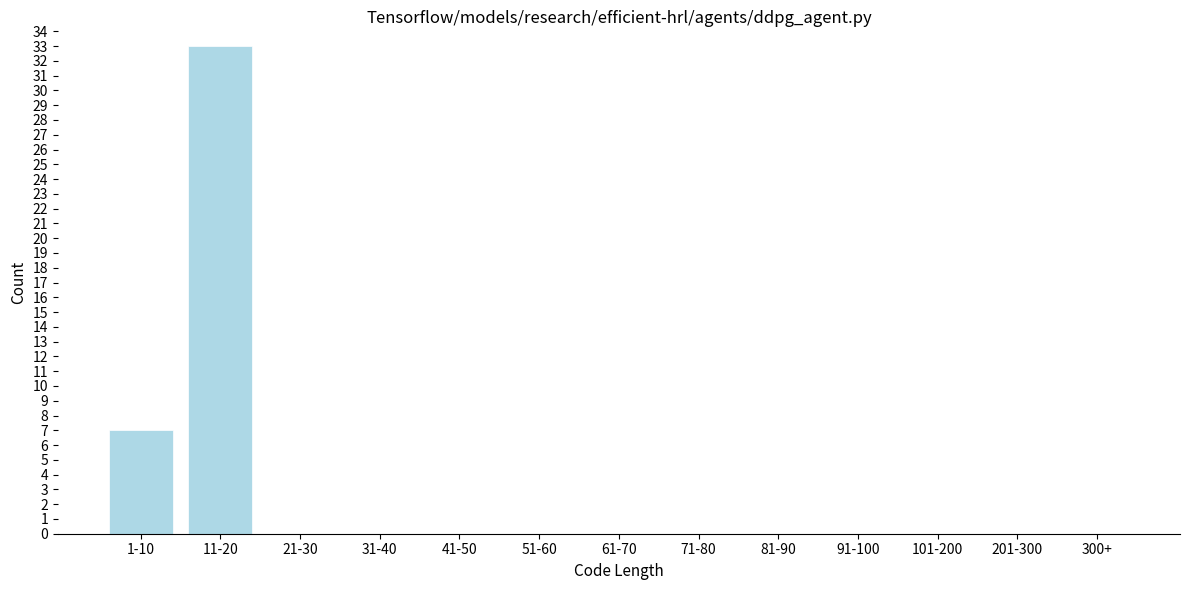

Reading left to right, what are all the values shown in this chart?

1-10=7	11-20=33	21-30=0	31-40=0	41-50=0	51-60=0	61-70=0	71-80=0	81-90=0	91-100=0	101-200=0	201-300=0	300+=0